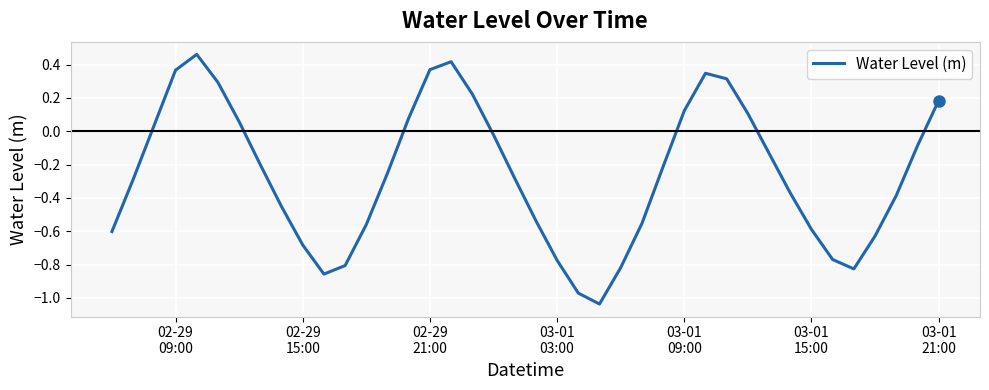

What is the difference between the maximum and minimum values?

1.5